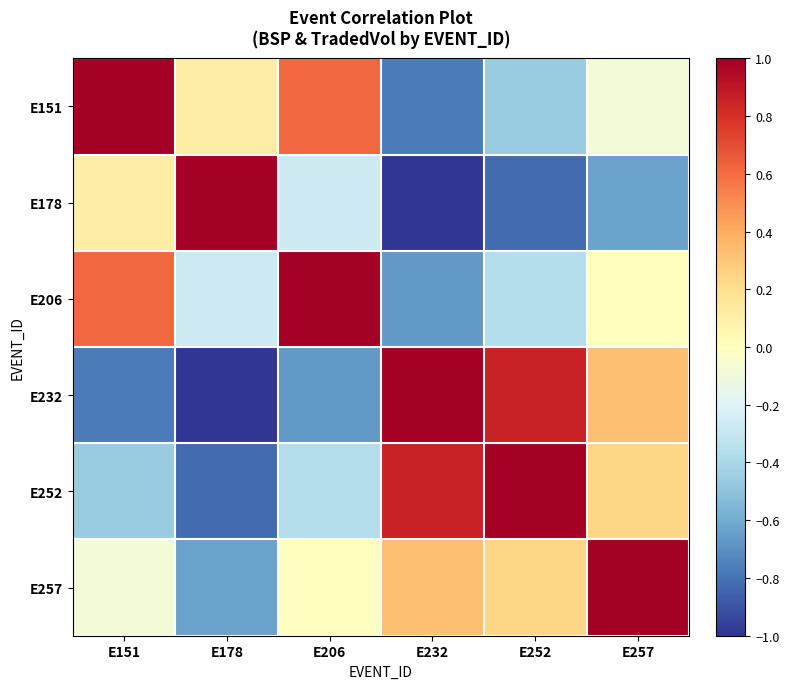

Which label corresponds to the smallest value in the chart?

E232